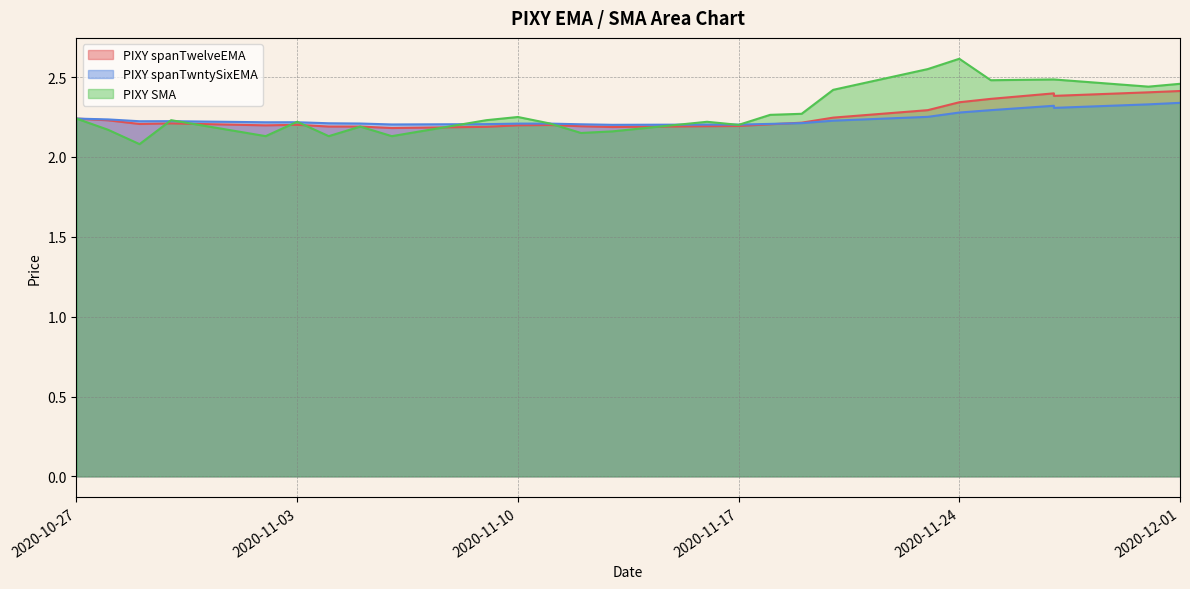

List the series in order of their overall mean, highest first.

PIXY SMA, PIXY spanTwelveEMA, PIXY spanTwntySixEMA